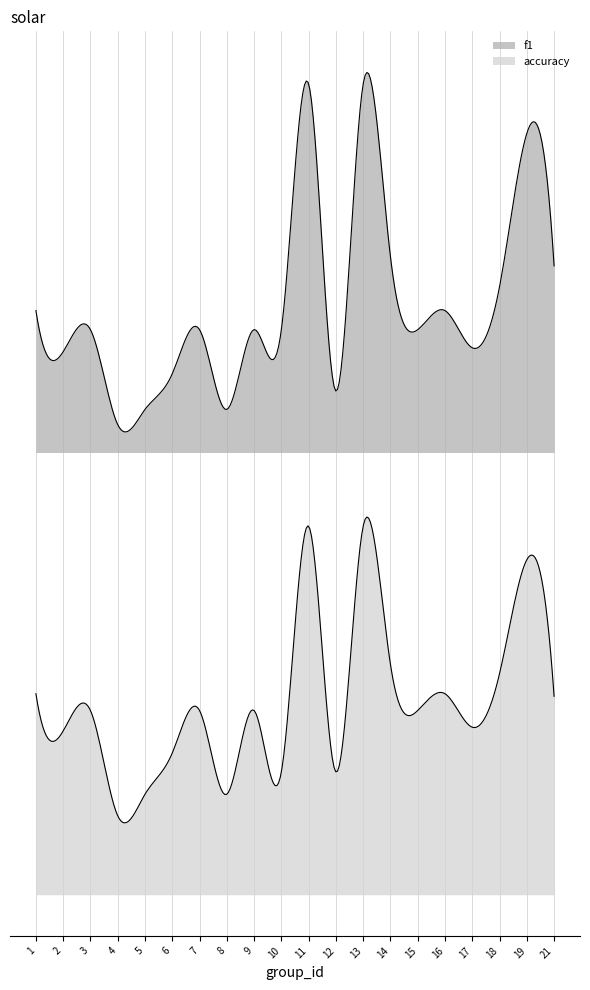

Reading right to left, transcribe all the data shown in this chart.

f1: 0.5	0.9	0.5	0.3	0.4	0.3	0.5	1.0	0.2	1.0	0.3	0.3	0.1	0.3	0.2	0.1	0.1	0.3	0.3	0.4
accuracy: 0.5	0.9	0.6	0.5	0.5	0.5	0.6	1.0	0.3	1.0	0.3	0.5	0.3	0.5	0.4	0.3	0.2	0.5	0.4	0.5